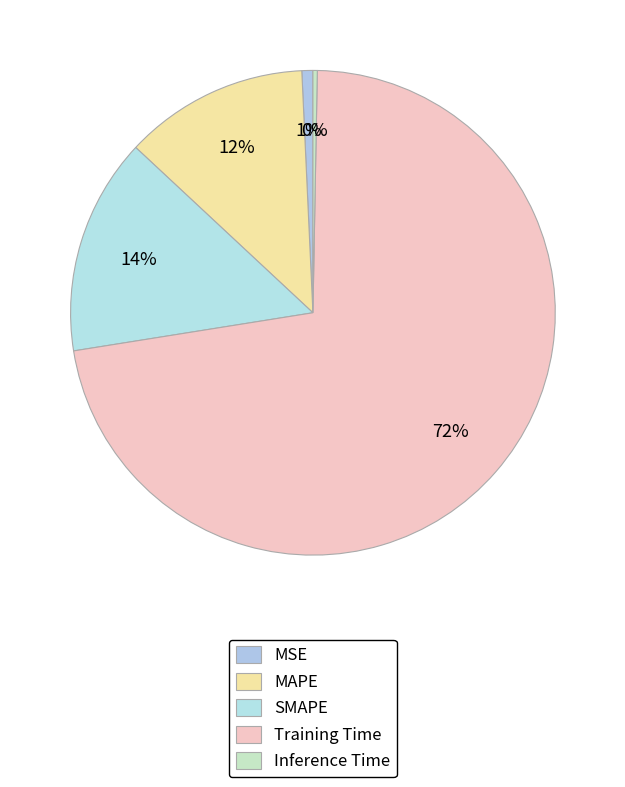

How many slices are in this pie chart?

5